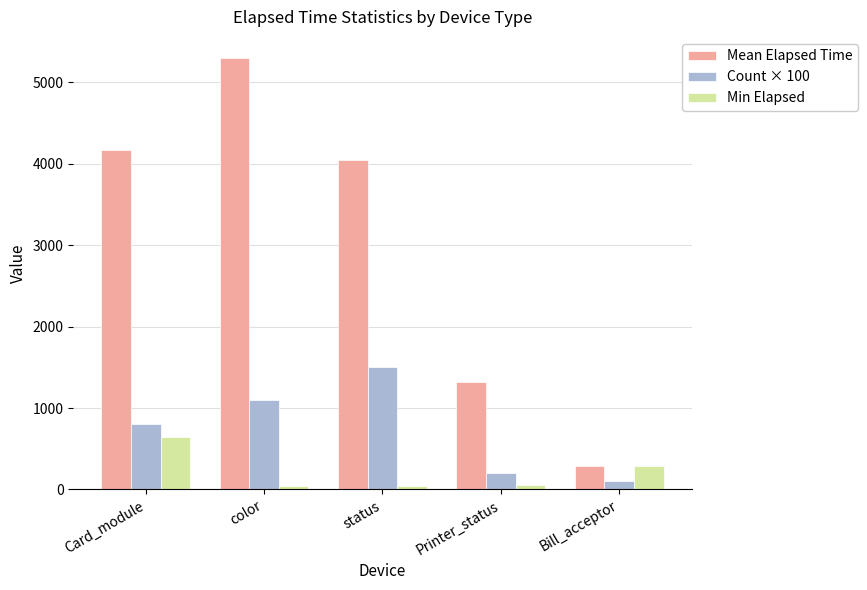

At which label does Count × 100 reach its peak?

status